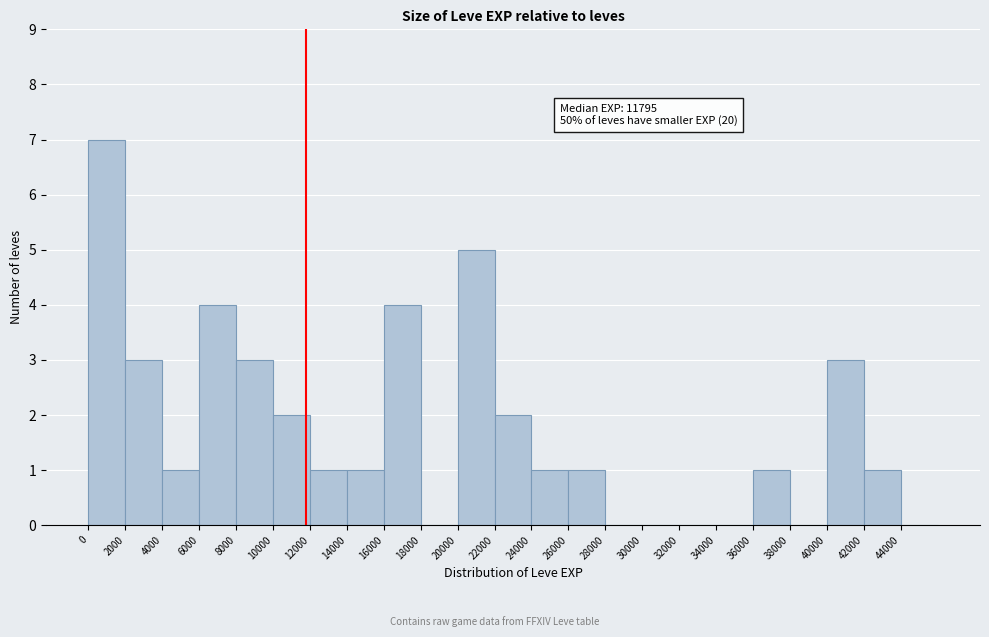

Over which range of the x-axis is the bar tallest?

0 to 2000